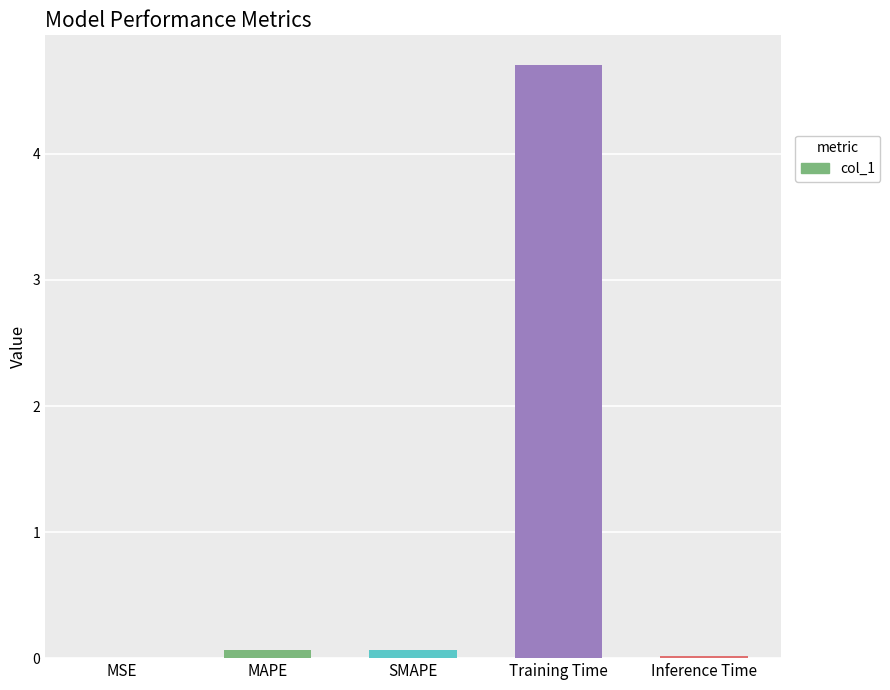

Between MSE and MAPE, which is larger?

MAPE